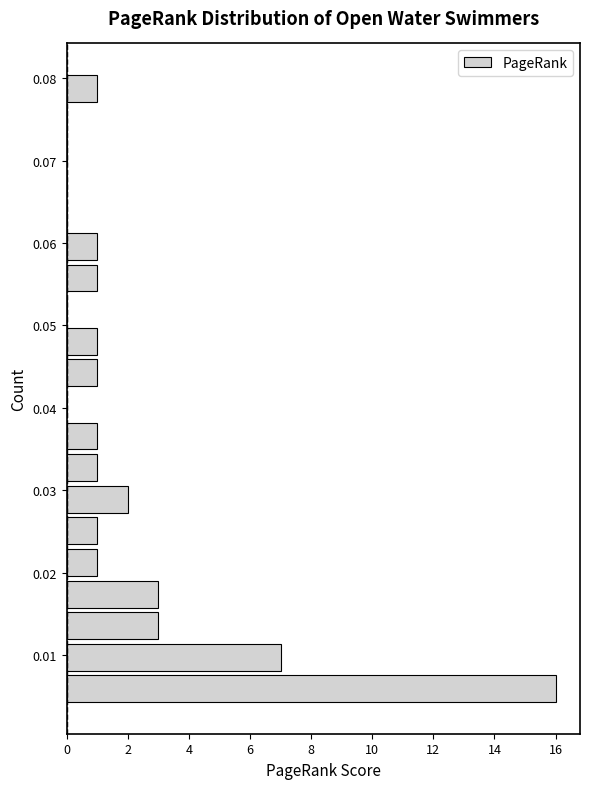

Read against the y-axis, roughly where is the centre of the longest bar?

0.006